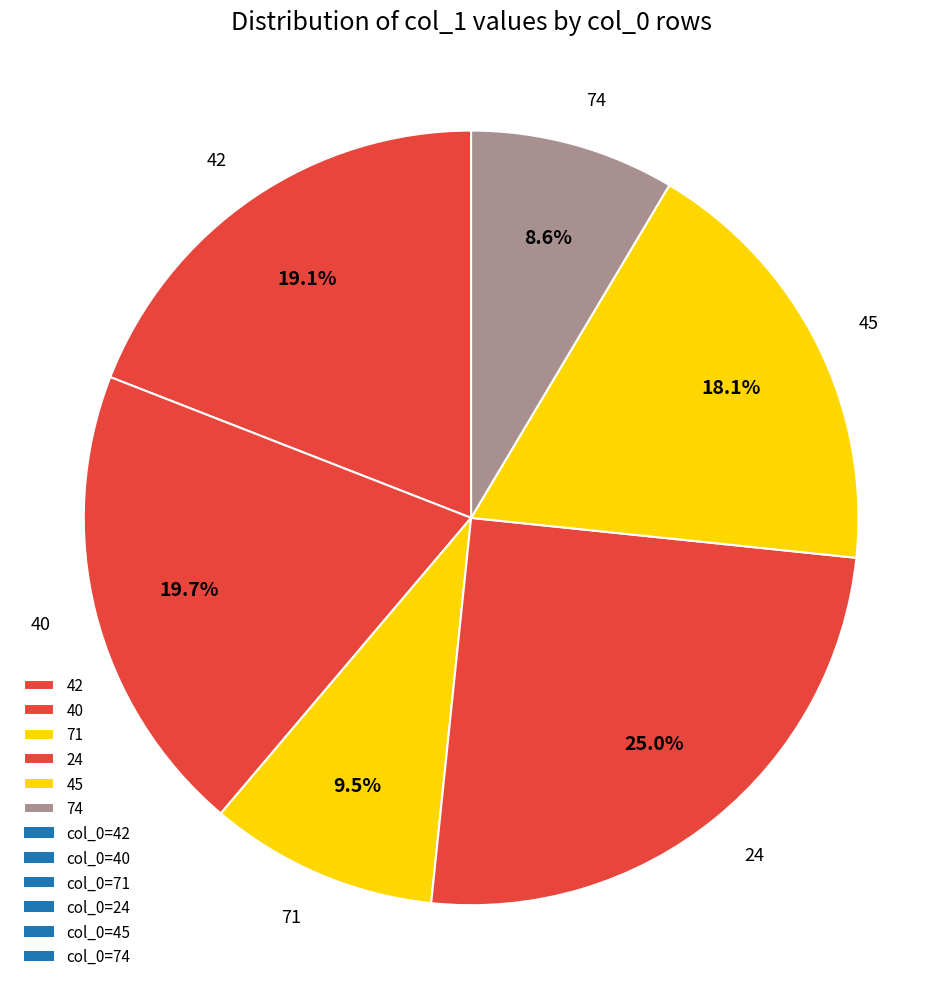

Rank the categories by value from highest to lowest.

24, 40, 42, 45, 71, 74